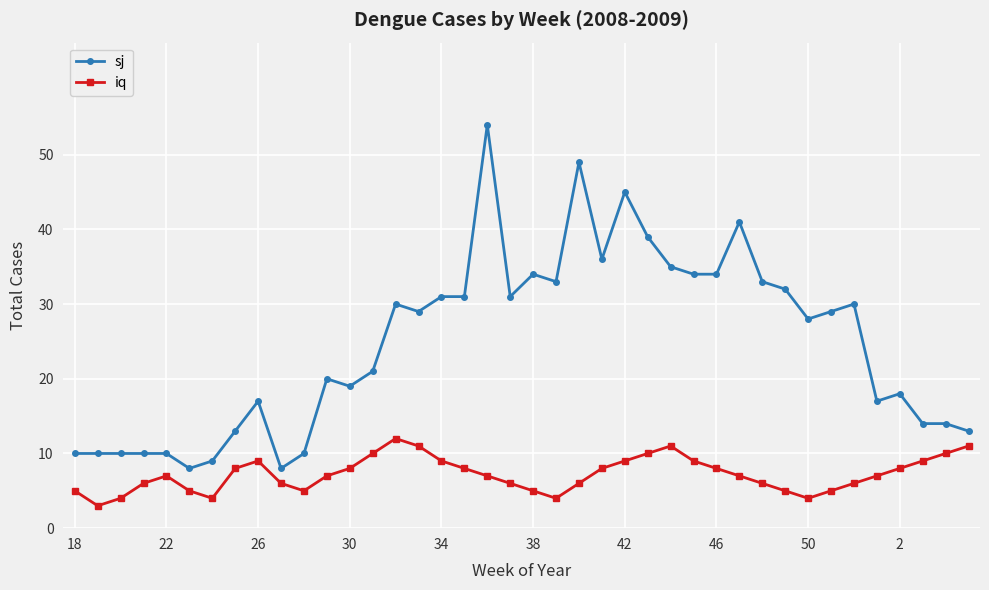

What is the greatest value displayed?

54